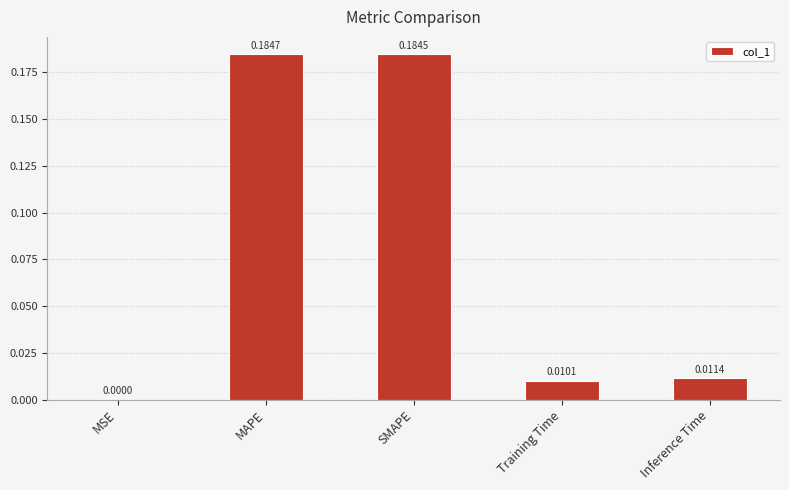

Which has a higher value, MAPE or Training Time?

MAPE